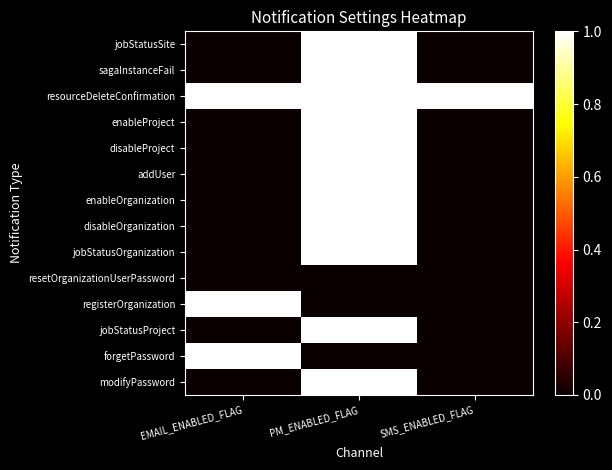

Between SMS_ENABLED_FLAG and PM_ENABLED_FLAG, which is larger?

PM_ENABLED_FLAG